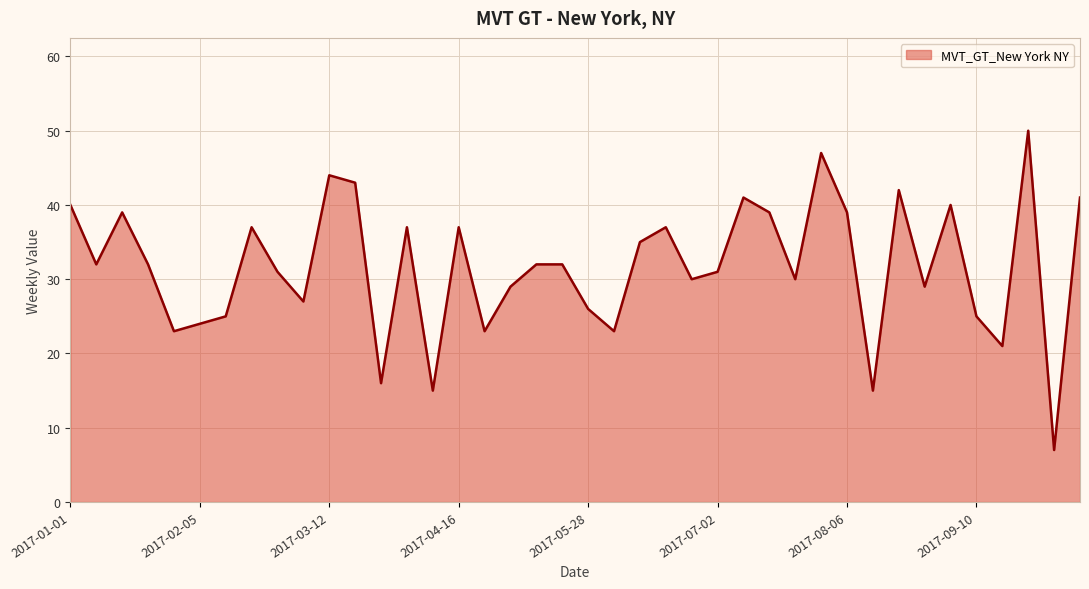

How many series are shown in this chart?

1